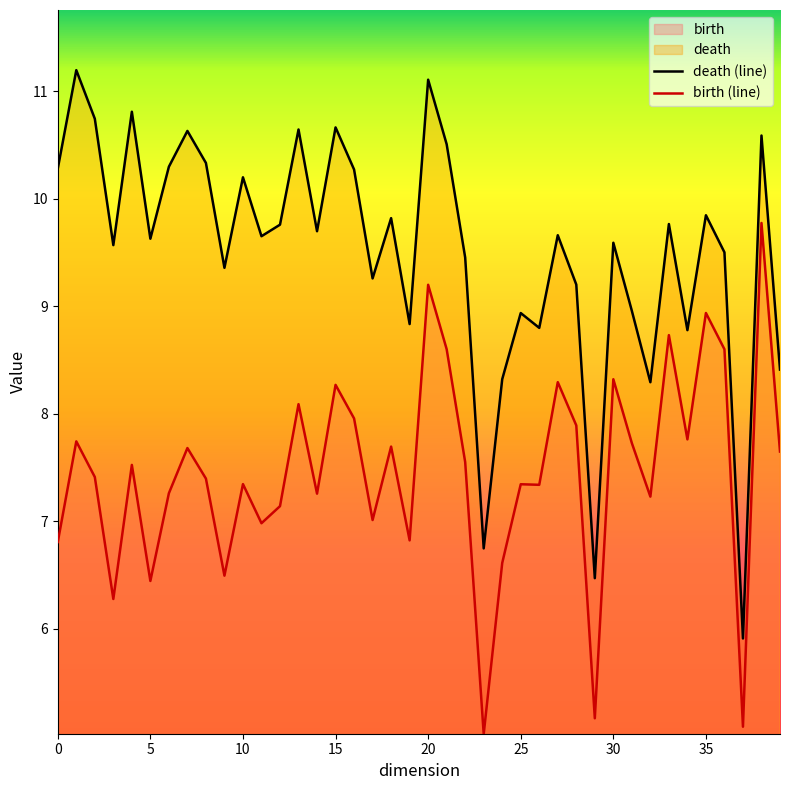

What is the value of the death (line) point at the 7th from the left?

10.3